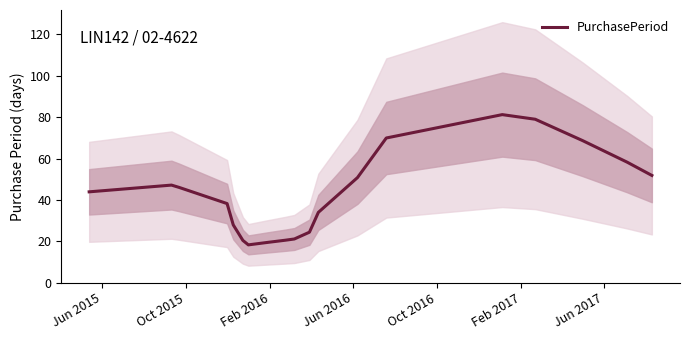

What is the sum of all values?

821.0